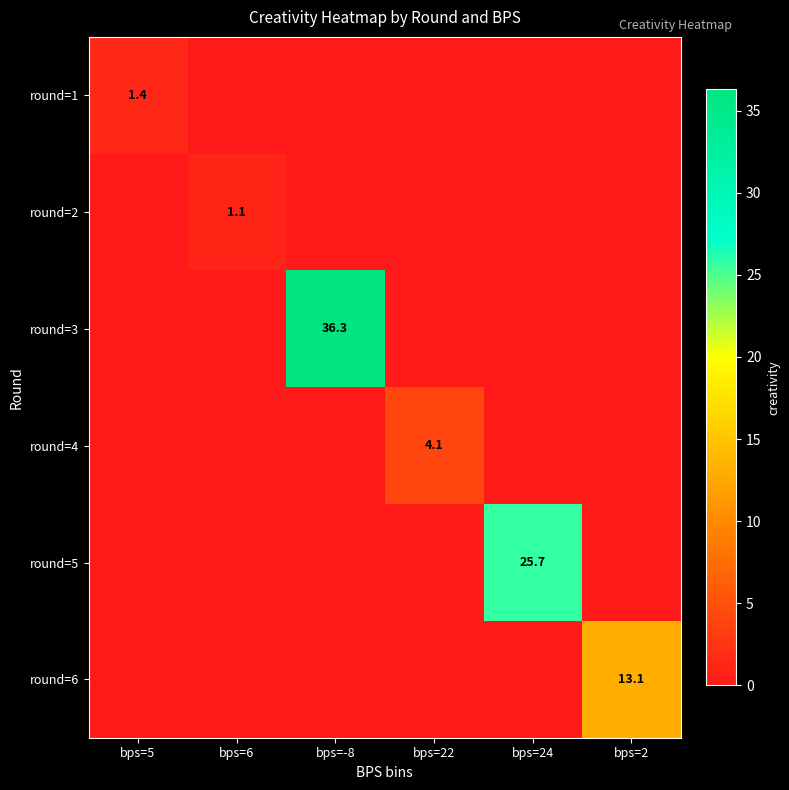

The value of round=6 at bps=2 is 18.5. True or false?

False